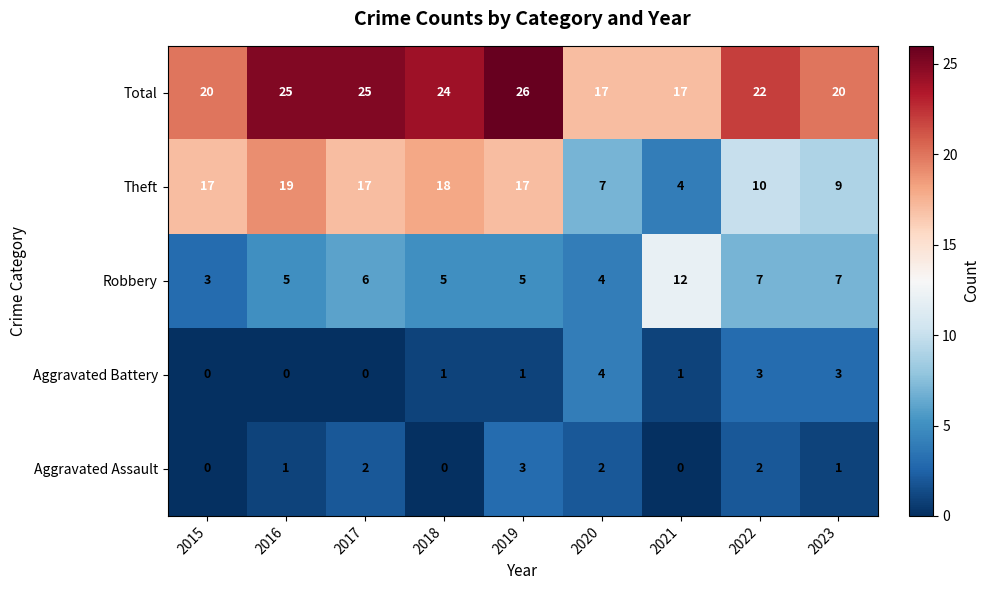

At which category is the sum across all series the highest?

2019